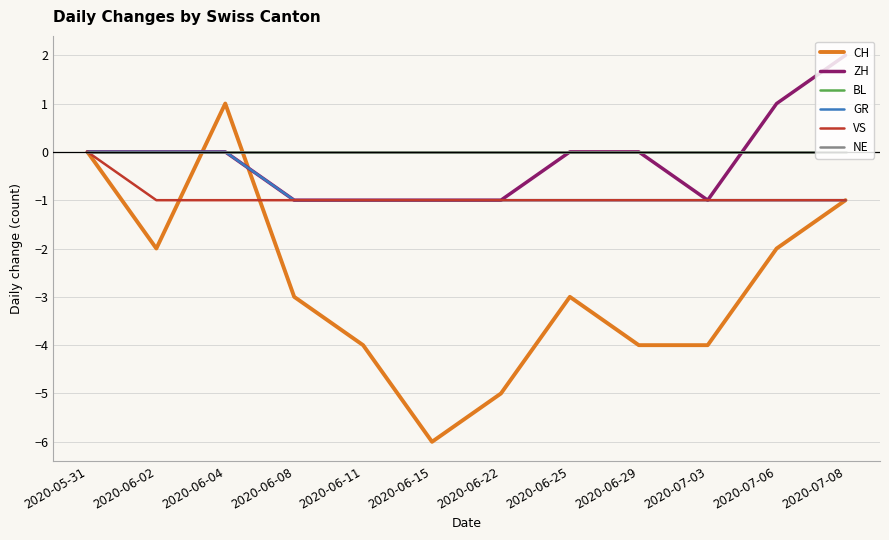

Does the chart display data point markers on the line(s)?

No